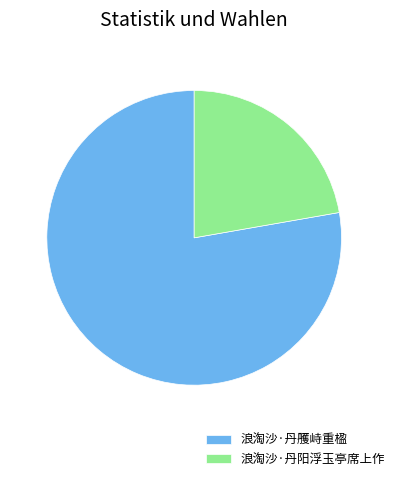

Combined, do 浪淘沙·丹阳浮玉亭席上作 and 浪淘沙·丹雘峙重楹 account for over 50%?

Yes